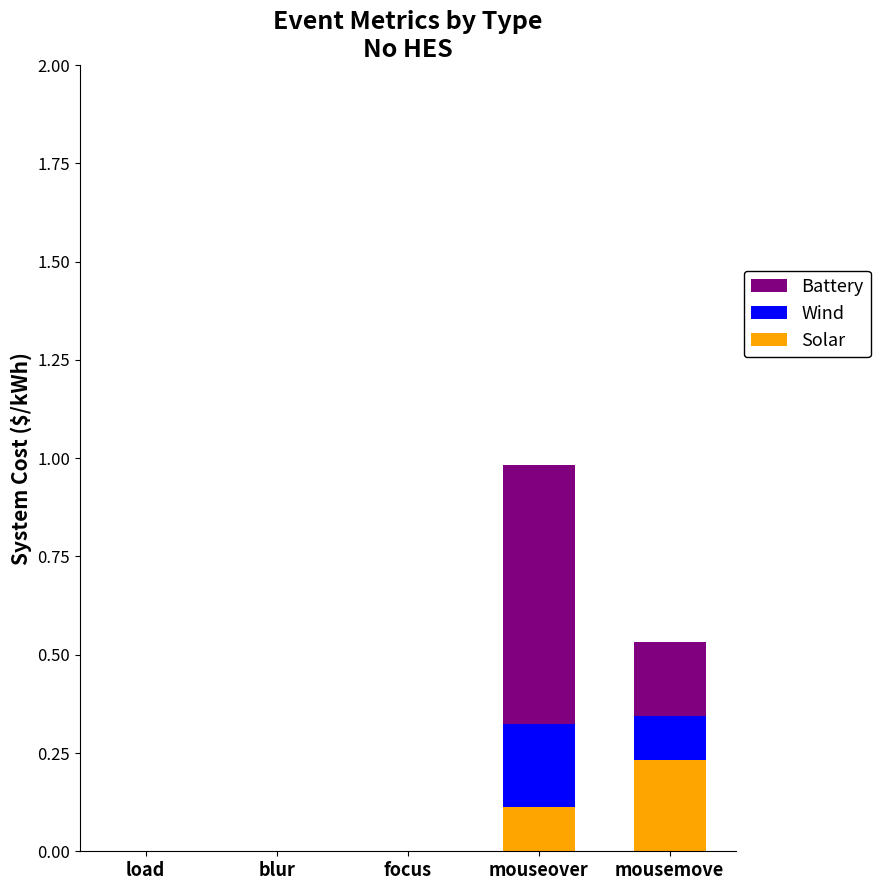

At which category is the sum across all series the highest?

mouseover